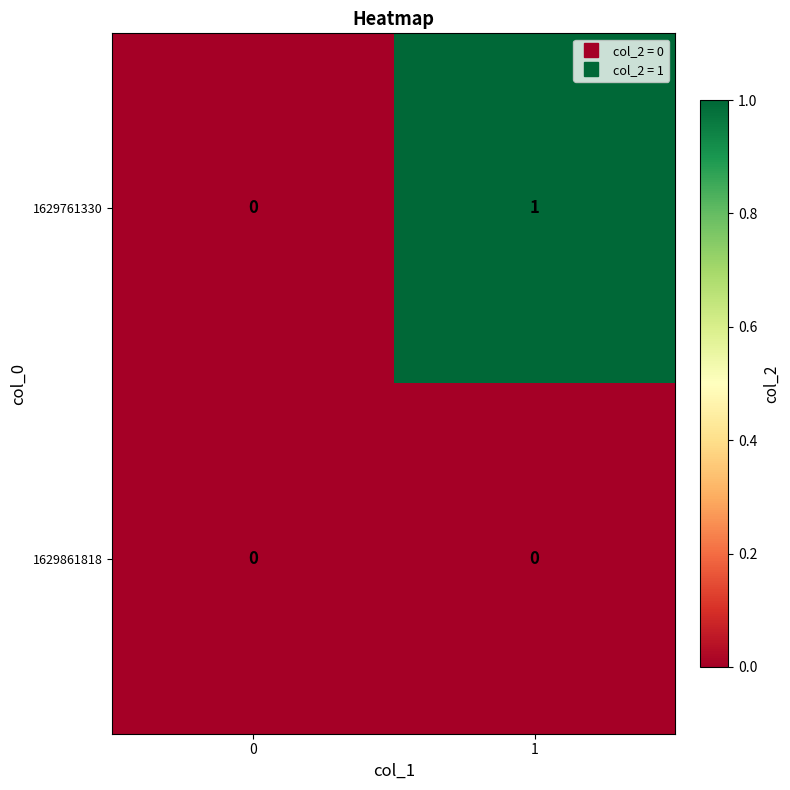

Rank the series at 1 from highest to lowest value.

1629761330, 1629861818